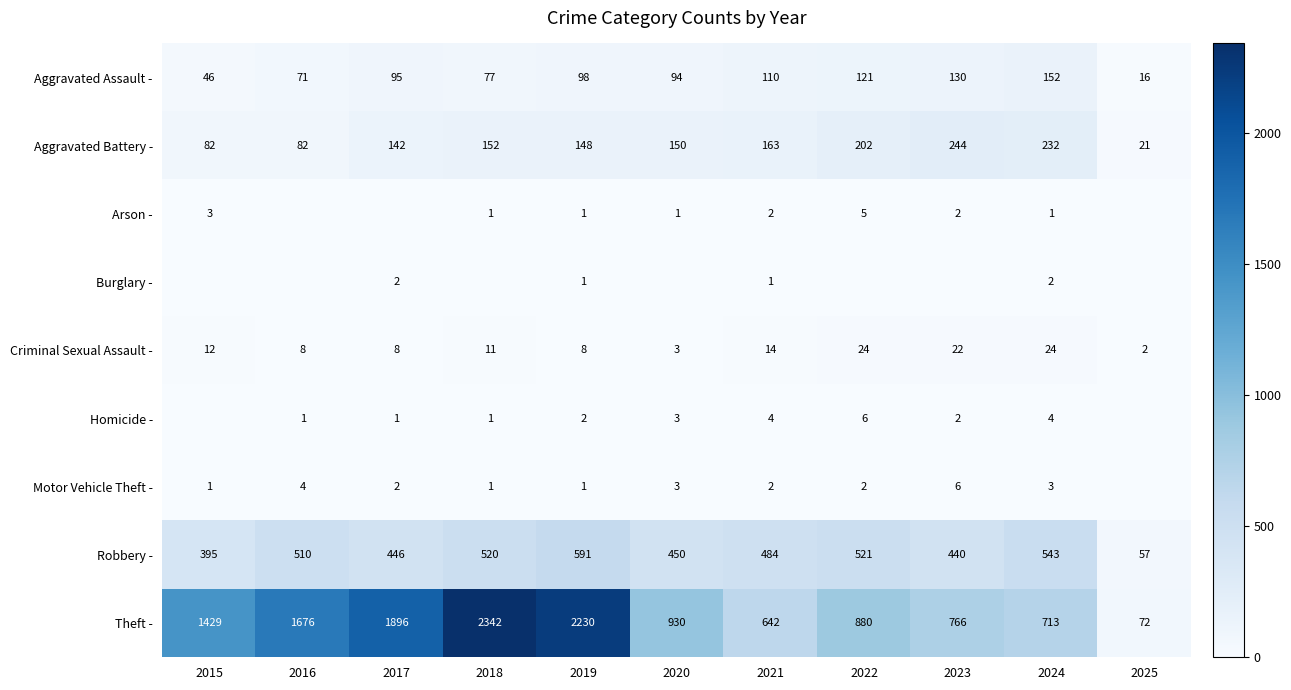

The value of Aggravated Assault - at 2024 is 245. True or false?

False